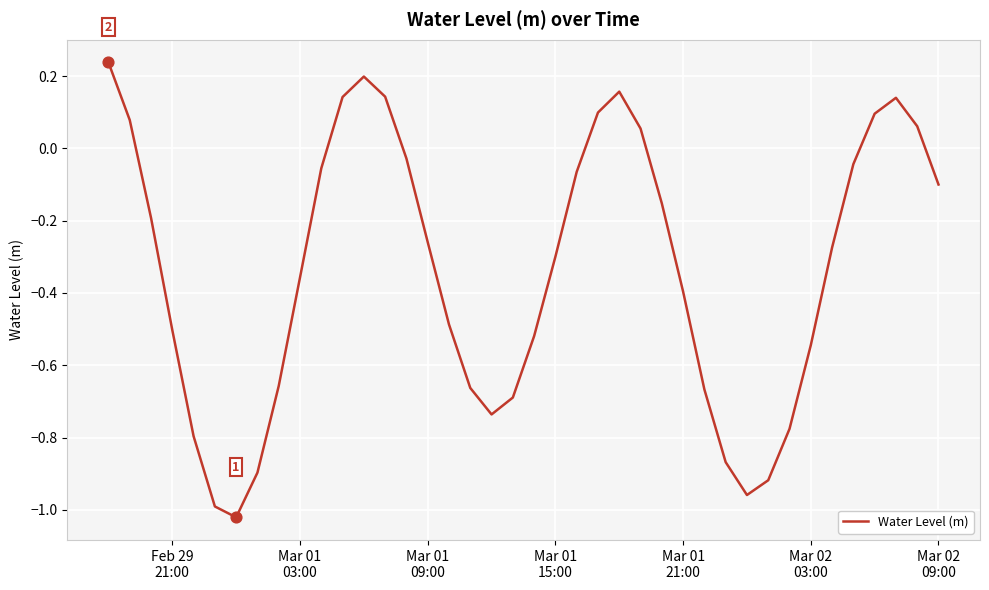

What is the difference between the maximum and minimum values?

1.3